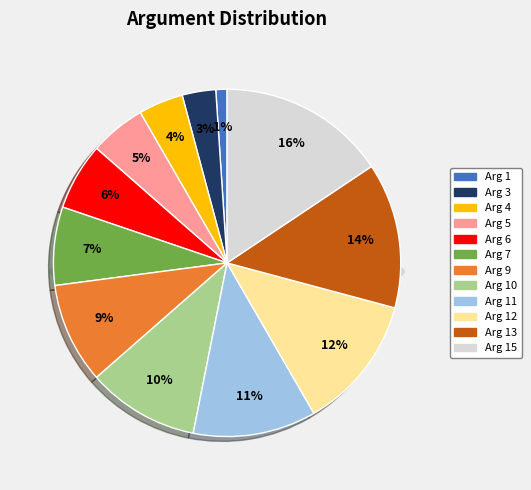

To the nearest percent, what portion does Arg 6 represent?

6%